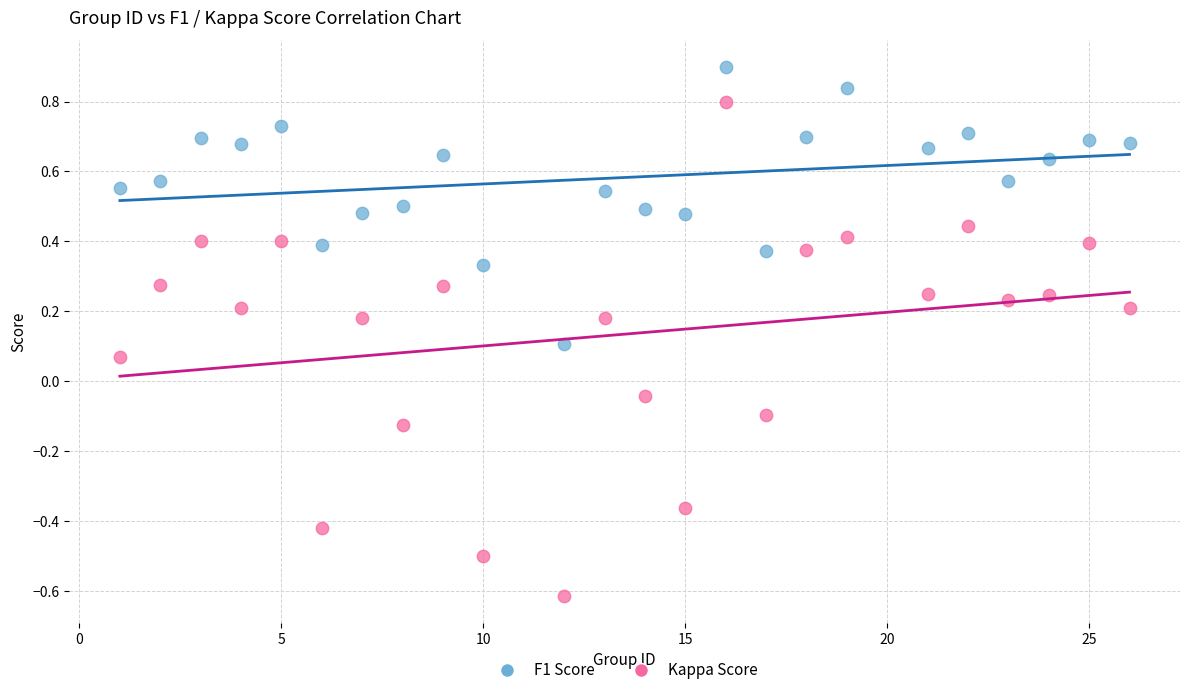

Which series contains the highest Y value?

F1 Score